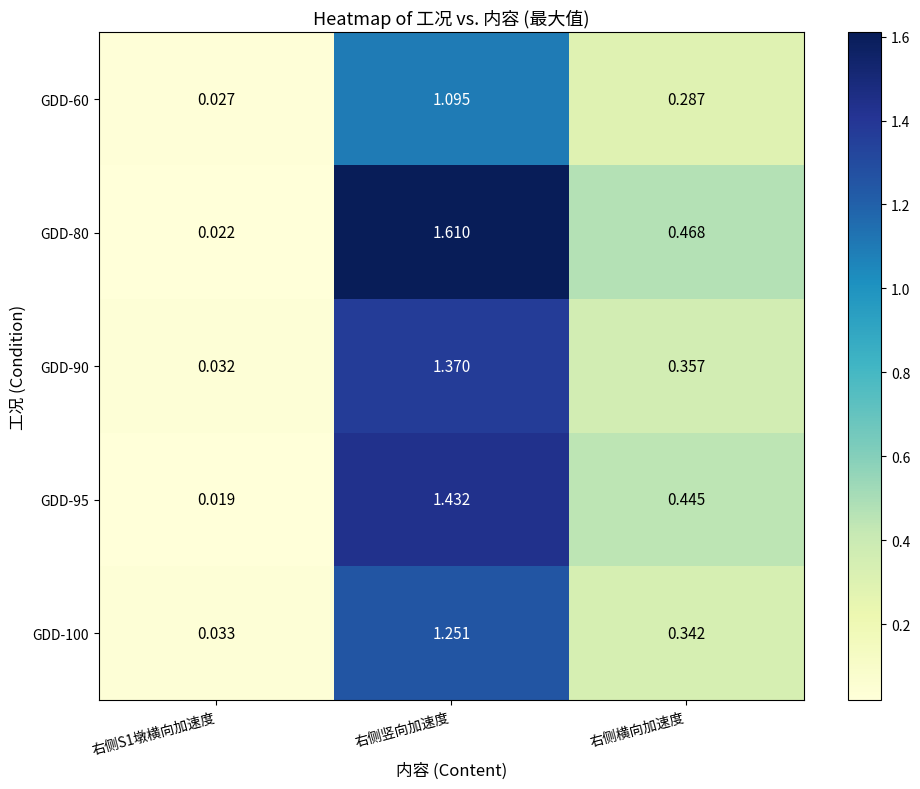

Which label corresponds to the largest value in the chart?

右侧竖向加速度